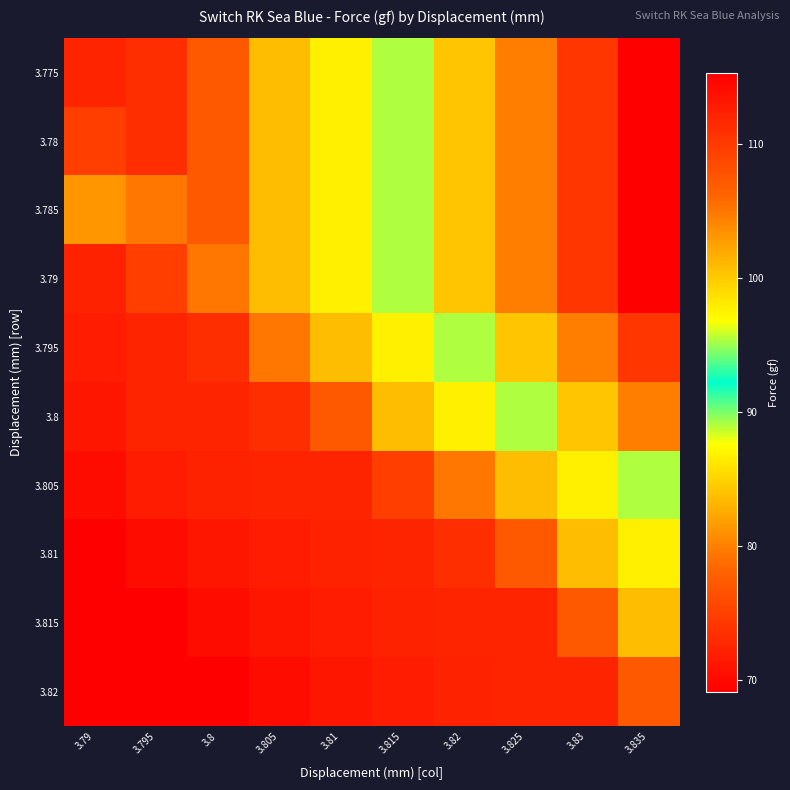

Rank the series by their maximum value, from lowest to highest.

3.82, 3.815, 3.81, 3.805, 3.8, 3.795, 3.775, 3.78, 3.785, 3.79